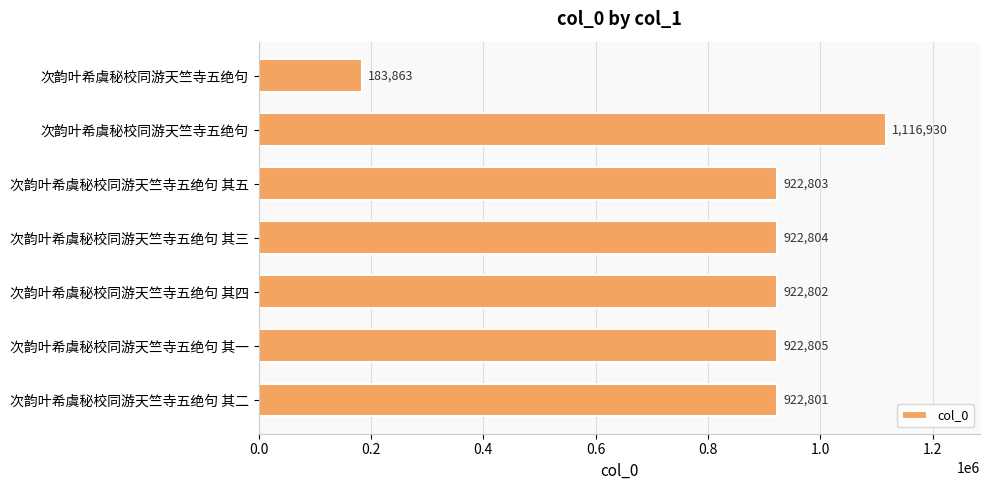

How many bars are there in total?

7